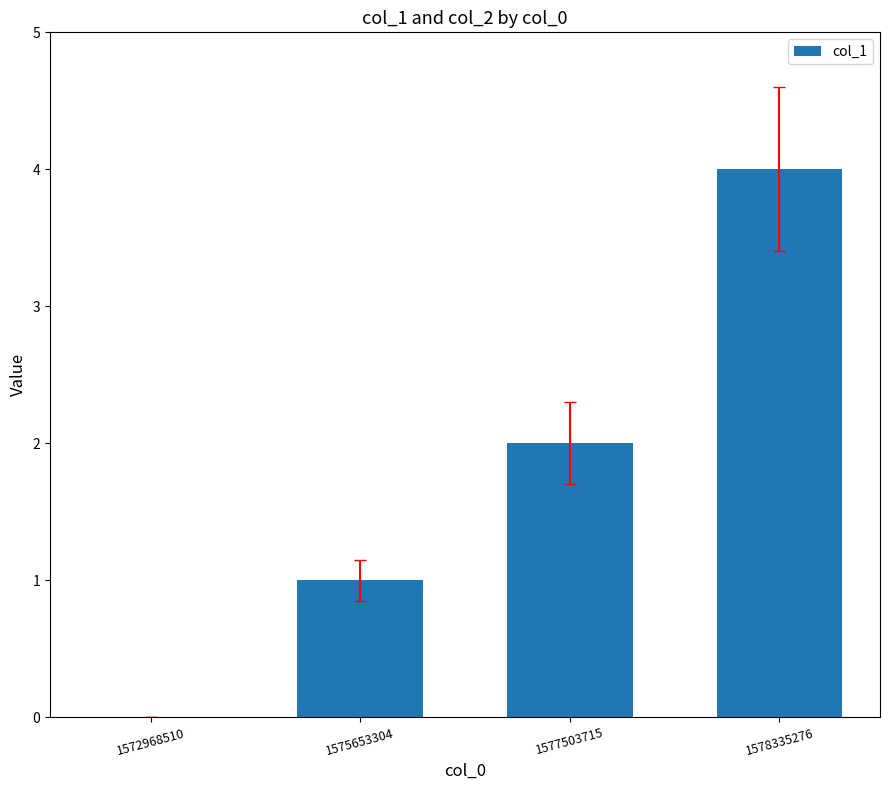

Reading left to right, list all the values displayed in this chart.

0	1	2	4